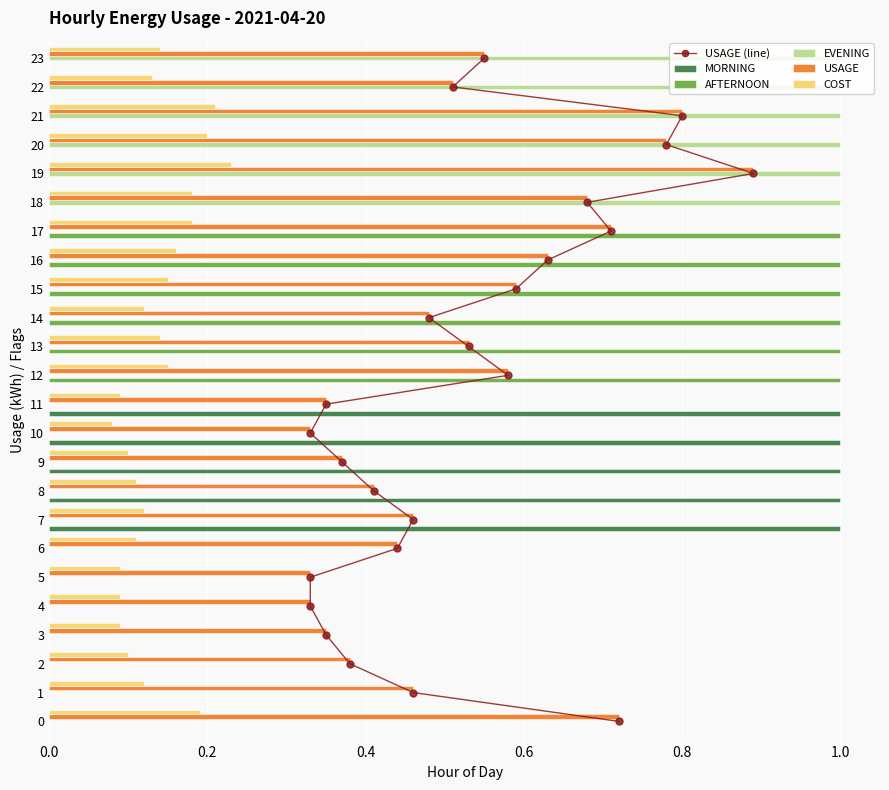

Which series has the largest total across all categories?

USAGE (line)